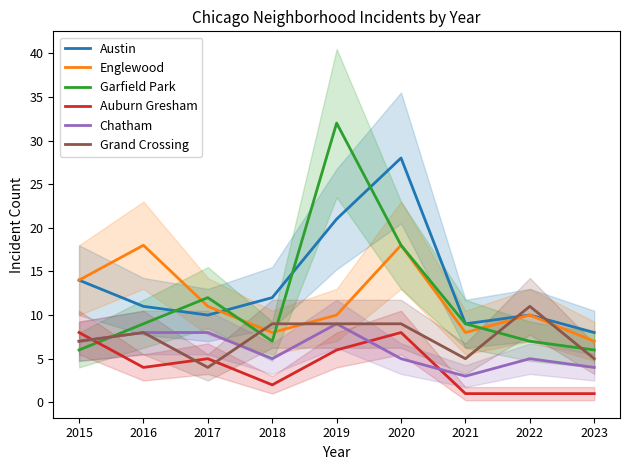

How many lines are shown in the chart?

6